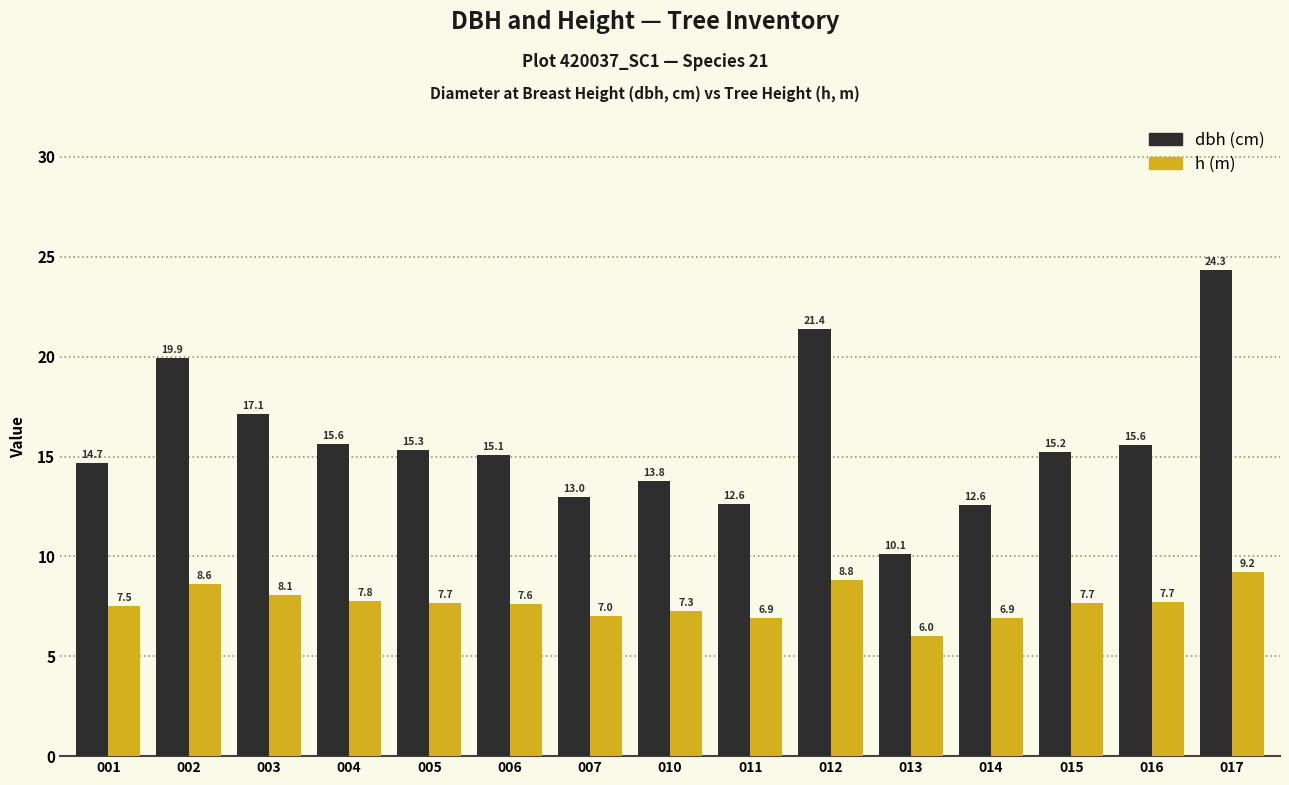

What is the maximum value shown in the chart?

24.3